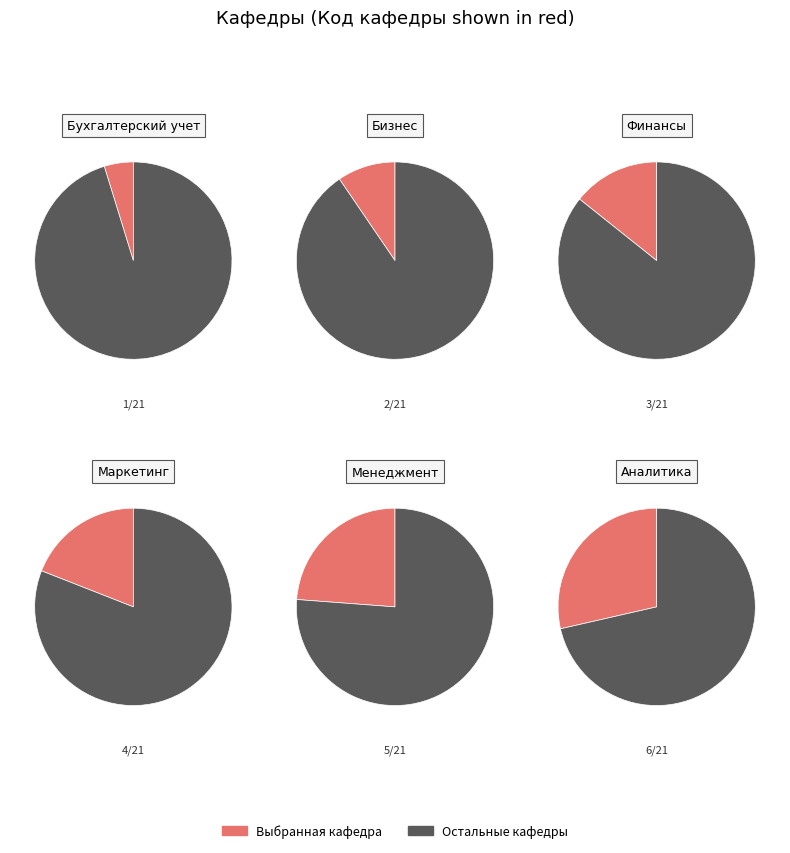

To the nearest percent, what is the combined percentage of Аналитика and Бизнес?

38%